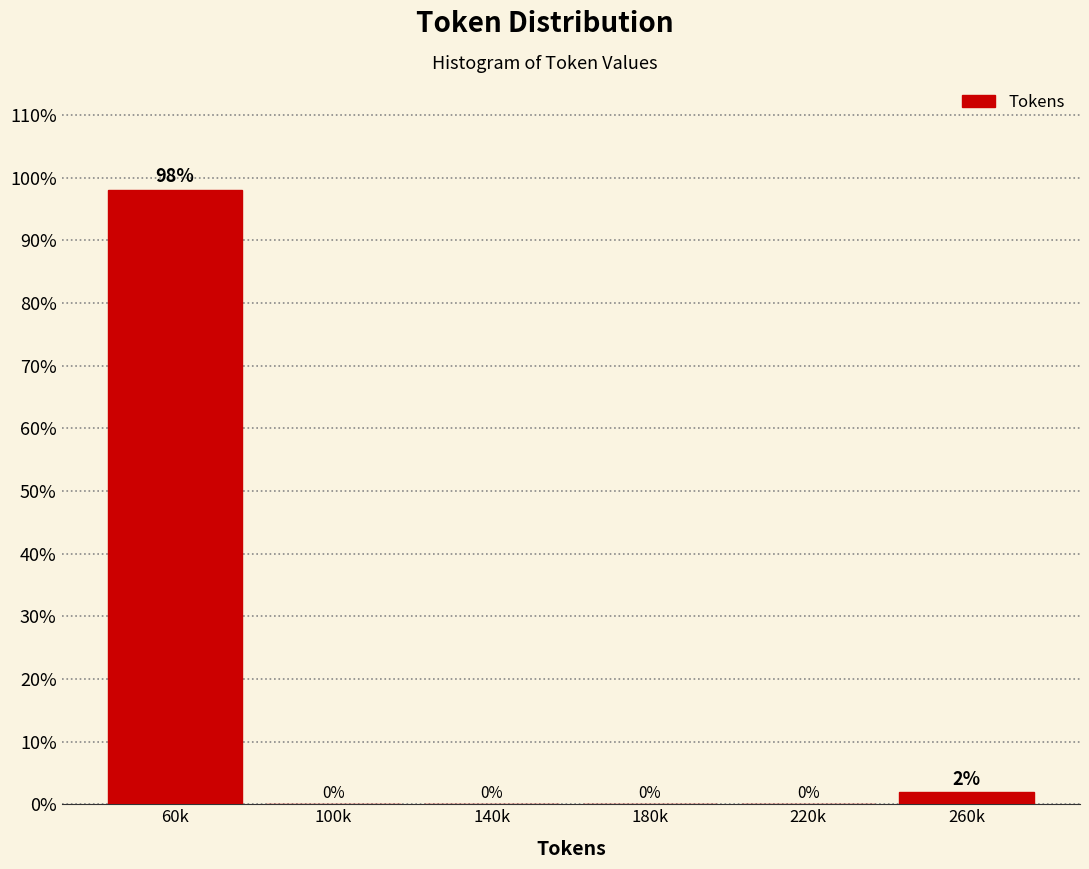

Between 260k and 180k, which is larger?

260k